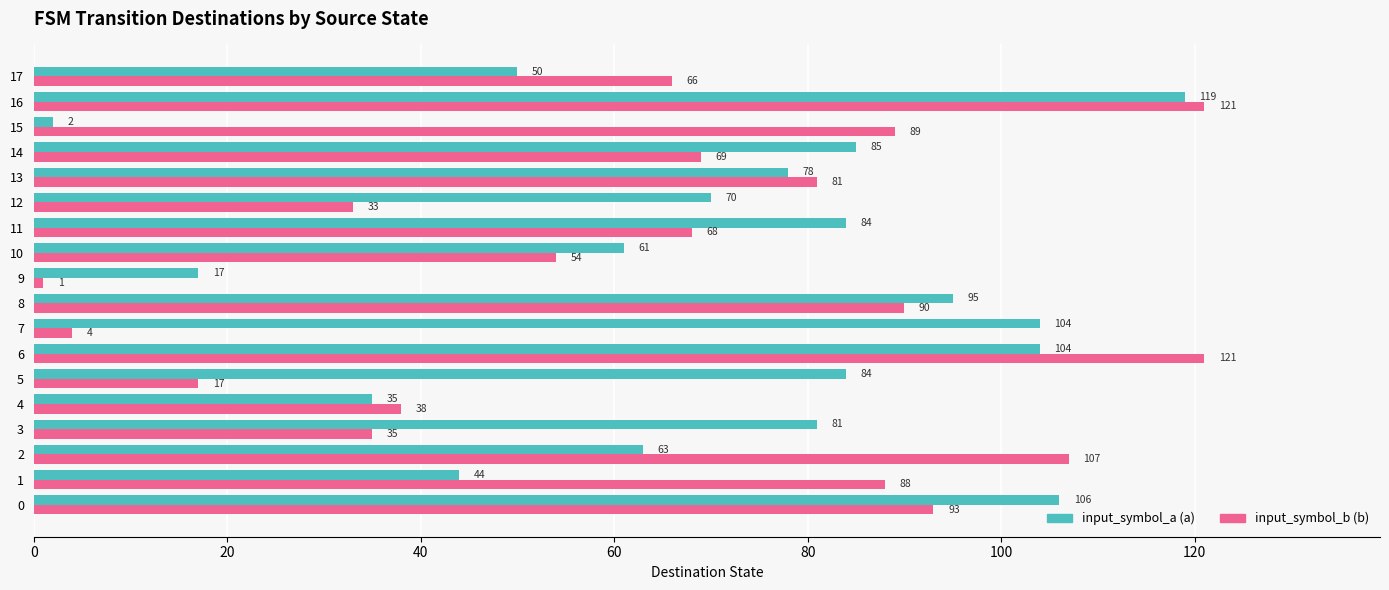

What is the total value across all series at 13?

159